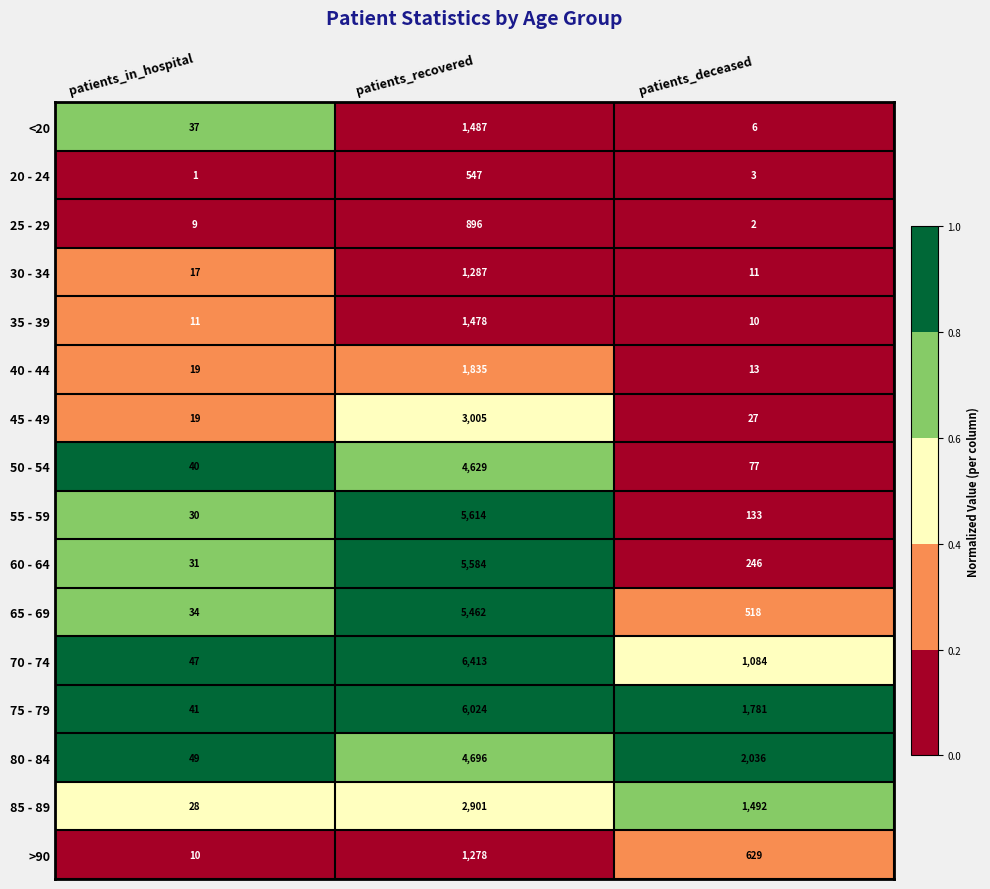

Count the >90 values in the range 10 to 1278.

3